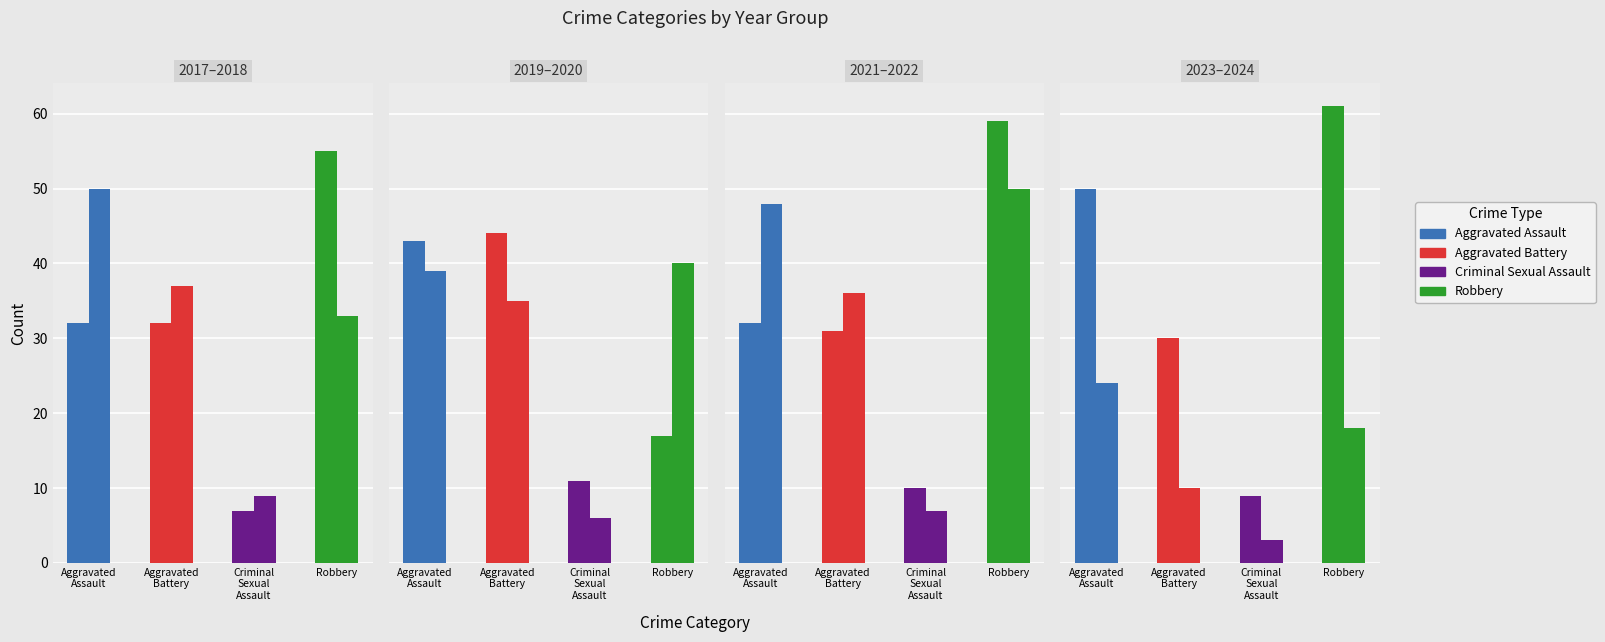

Between 2018 and 2020, which is larger?

2018